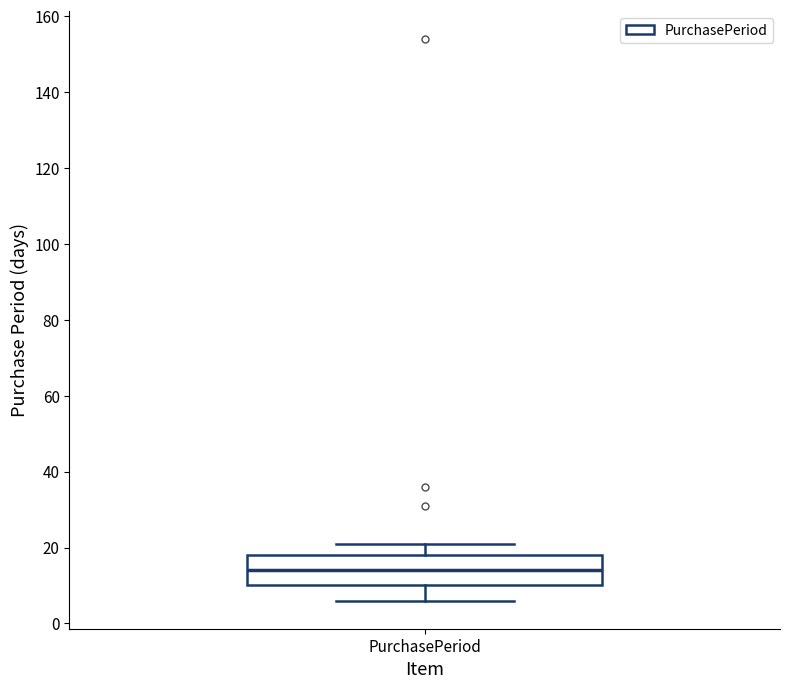

Read this box plot against the y-axis: the position of the median line, the range covered by the box, and the ends of both whiskers. The values are not printed on the chart, so give them approximately, as read against the axis.

median 14, box 10 to 18, whiskers 6 to 22